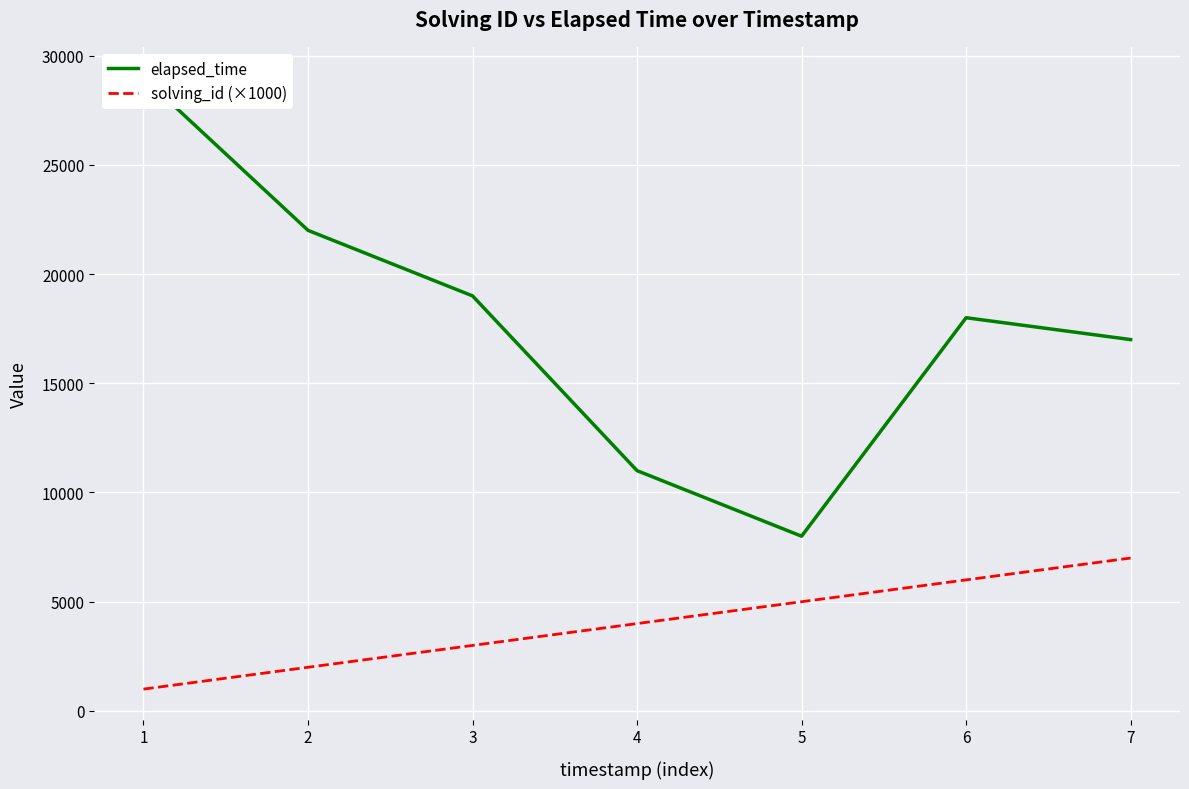

What is the value of the solving_id (×1000) point at the 2nd from the left?

2000